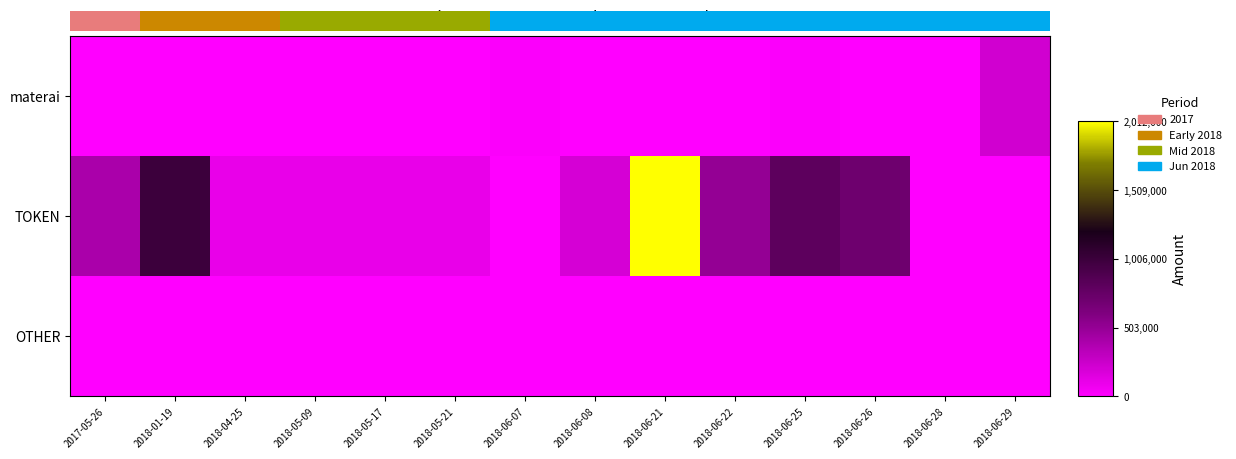

Which category has the lowest value across all series?

2017-05-26